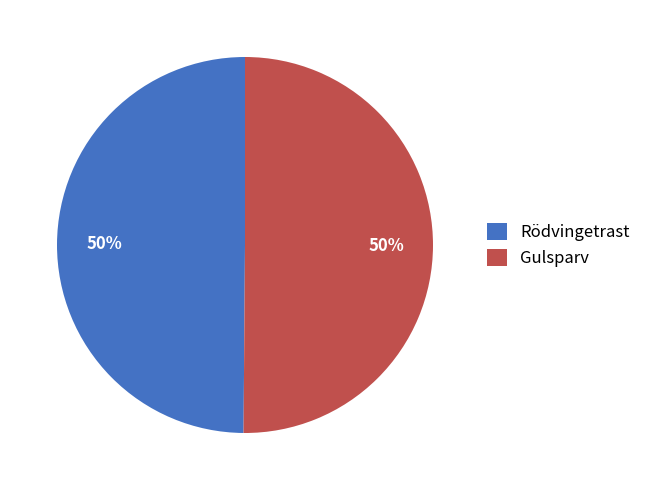

To the nearest percent, what is the combined percentage of Gulsparv and Rödvingetrast?

100%